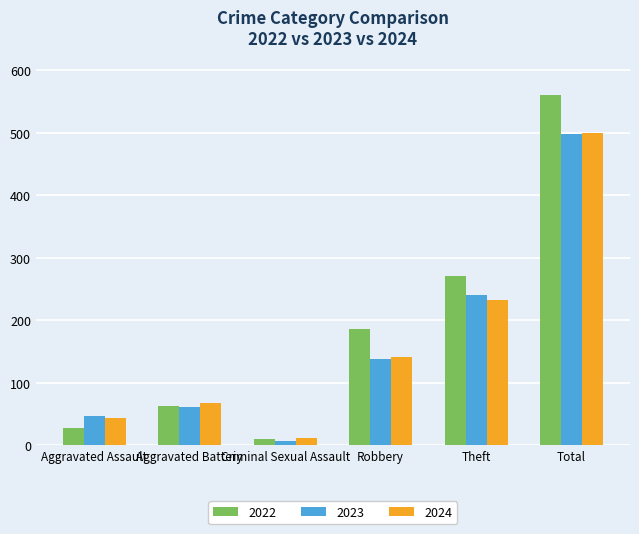

What is the difference between the highest and lowest values at Criminal Sexual Assault?

5